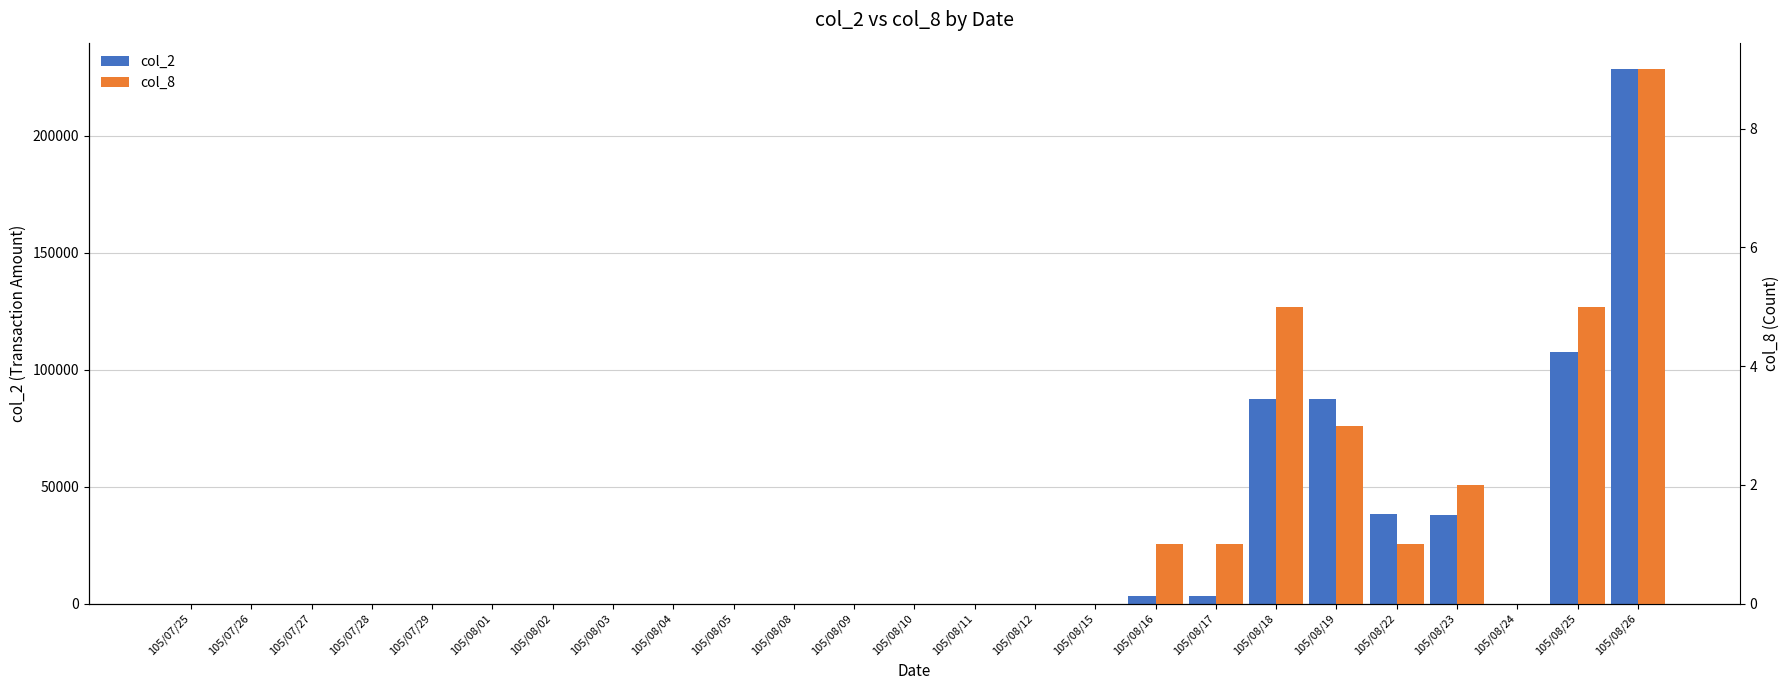

Reading left to right, transcribe all the data shown in this chart.

col_2: 105/07/25=0	105/07/26=0	105/07/27=0	105/07/28=0	105/07/29=0	105/08/01=0	105/08/02=0	105/08/03=0	105/08/04=0	105/08/05=0	105/08/08=0	105/08/09=0	105/08/10=0	105/08/11=0	105/08/12=0	105/08/15=0	105/08/16=3320	105/08/17=3280	105/08/18=87420	105/08/19=87330	105/08/22=38500	105/08/23=37930	105/08/24=0	105/08/25=107510	105/08/26=228360
col_8: 105/07/25=0	105/07/26=0	105/07/27=0	105/07/28=0	105/07/29=0	105/08/01=0	105/08/02=0	105/08/03=0	105/08/04=0	105/08/05=0	105/08/08=0	105/08/09=0	105/08/10=0	105/08/11=0	105/08/12=0	105/08/15=0	105/08/16=1	105/08/17=1	105/08/18=5	105/08/19=3	105/08/22=1	105/08/23=2	105/08/24=0	105/08/25=5	105/08/26=9